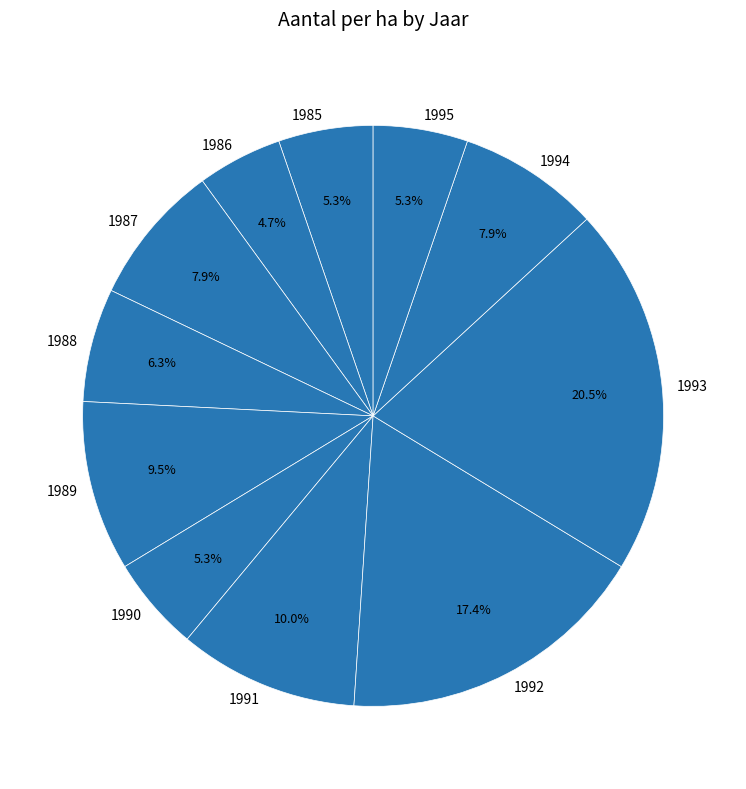

Does any single category account for the majority?

No